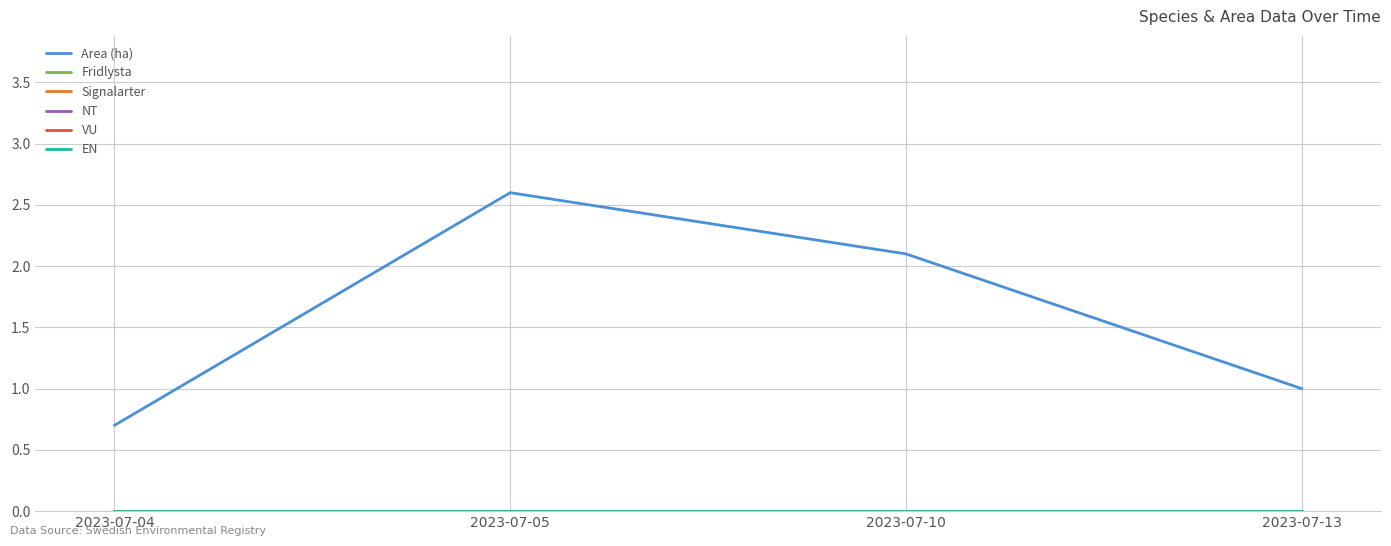

Reading left to right, what are all the values shown in this chart?

Area (ha): 0.7	2.6	2.1	1.0
Fridlysta: 0.0	0.0	0.0	0.0
Signalarter: 0.0	0.0	0.0	0.0
NT: 0.0	0.0	0.0	0.0
VU: 0.0	0.0	0.0	0.0
EN: 0.0	0.0	0.0	0.0